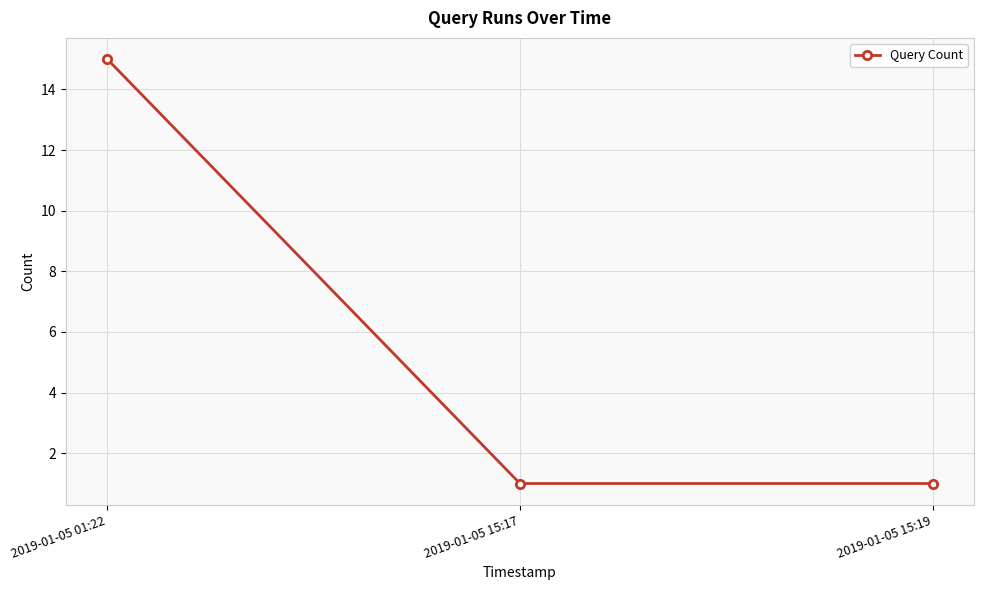

How many series are shown in this chart?

1